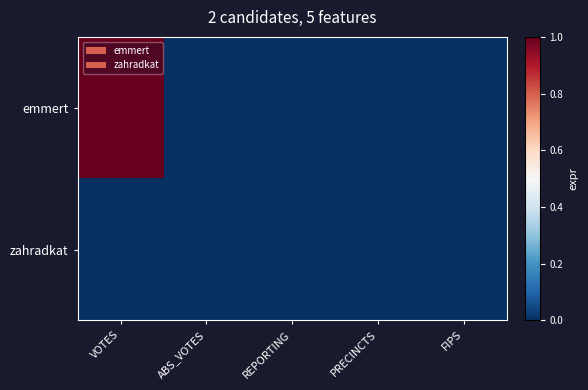

Rank the series by their maximum value, from highest to lowest.

emmert, zahradkat